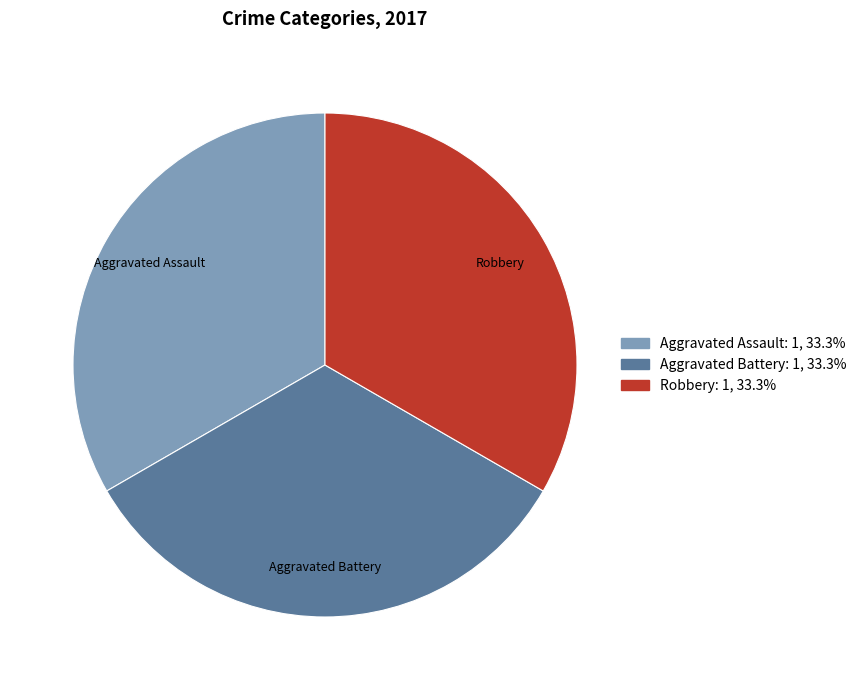

Is there any slice that represents more than half of the pie?

No